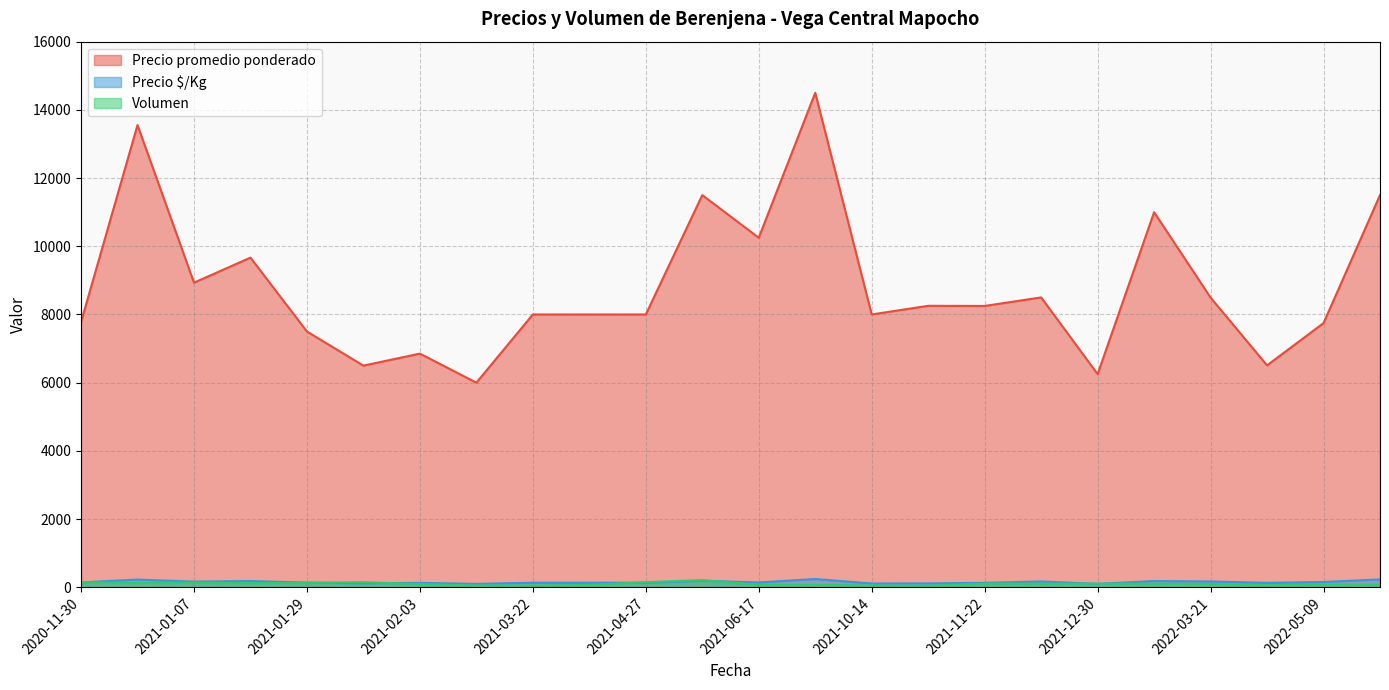

True or false: Precio $/Kg and Precio promedio ponderado intersect in this chart.

False